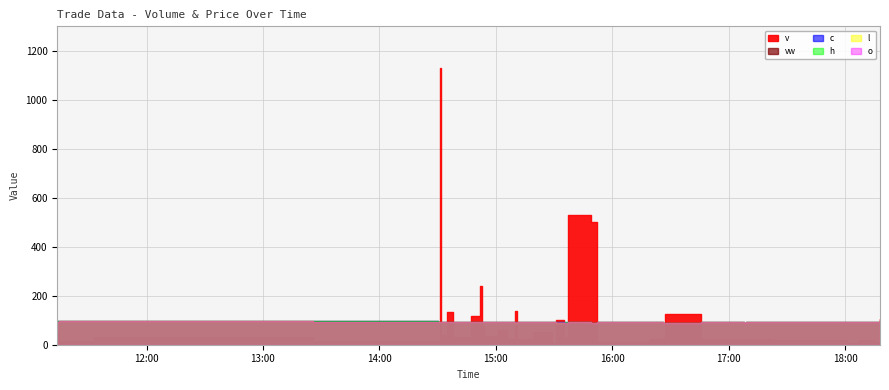

Reading left to right, transcribe all the data shown in this chart.

v: 55.1	13.4	32.0	15.0	8.4	1130.0	40.0	133.5	29.8	116.5	239.5	75.0	35.0	60.2	25.1	25.0	25.0	135.7	25.0	50.0	5.0	100.0	30.0	530.0	500.0	11.0	9.7	24.8	12.5	28.4	125.2	25.0	25.0	12.5	25.0	20.0	8.3	17.8	10.0	105.0
vw: 9.6	9.8	9.8	9.5	9.2	9.2	9.2	9.2	9.2	9.2	9.2	9.2	9.2	9.2	9.1	9.1	9.2	9.1	9.1	9.1	9.1	9.1	9.1	9.1	9.0	9.2	9.2	9.1	9.1	9.1	9.1	9.1	9.2	9.1	9.2	9.1	9.1	9.1	9.2	9.2
c: 9.7	9.8	9.8	9.6	9.2	9.2	9.2	9.2	9.2	9.2	9.2	9.2	9.2	9.2	9.1	9.1	9.2	9.1	9.1	9.1	9.1	9.1	9.1	9.1	9.0	9.2	9.2	9.1	9.1	9.1	9.1	9.1	9.2	9.1	9.2	9.1	9.1	9.1	9.2	9.2
h: 9.7	9.8	9.8	9.6	9.2	9.2	9.2	9.2	9.2	9.2	9.2	9.2	9.2	9.2	9.1	9.1	9.2	9.2	9.1	9.1	9.1	9.1	9.1	9.1	9.0	9.2	9.2	9.1	9.1	9.1	9.1	9.1	9.2	9.1	9.2	9.1	9.1	9.1	9.2	9.2
l: 9.2	9.8	9.8	9.4	9.2	9.2	9.2	9.2	9.2	9.2	9.1	9.2	9.1	9.1	9.1	9.1	9.2	9.1	9.1	9.1	9.1	9.0	9.0	9.1	9.0	9.2	9.2	9.1	9.1	9.1	9.1	9.1	9.2	9.1	9.2	9.1	9.1	9.1	9.2	9.2
o: 9.2	9.8	9.8	9.4	9.2	9.2	9.2	9.2	9.2	9.2	9.2	9.2	9.1	9.1	9.1	9.1	9.2	9.1	9.1	9.1	9.1	9.1	9.0	9.1	9.0	9.2	9.2	9.1	9.1	9.1	9.1	9.1	9.2	9.1	9.2	9.1	9.1	9.1	9.2	9.2